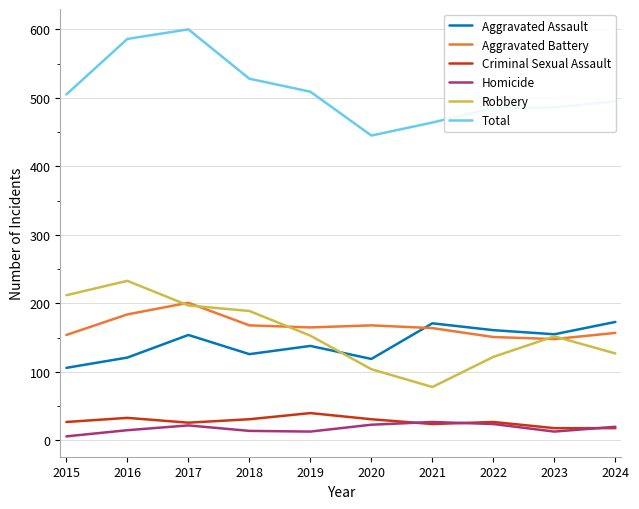

What is the minimum value shown in the chart?

6